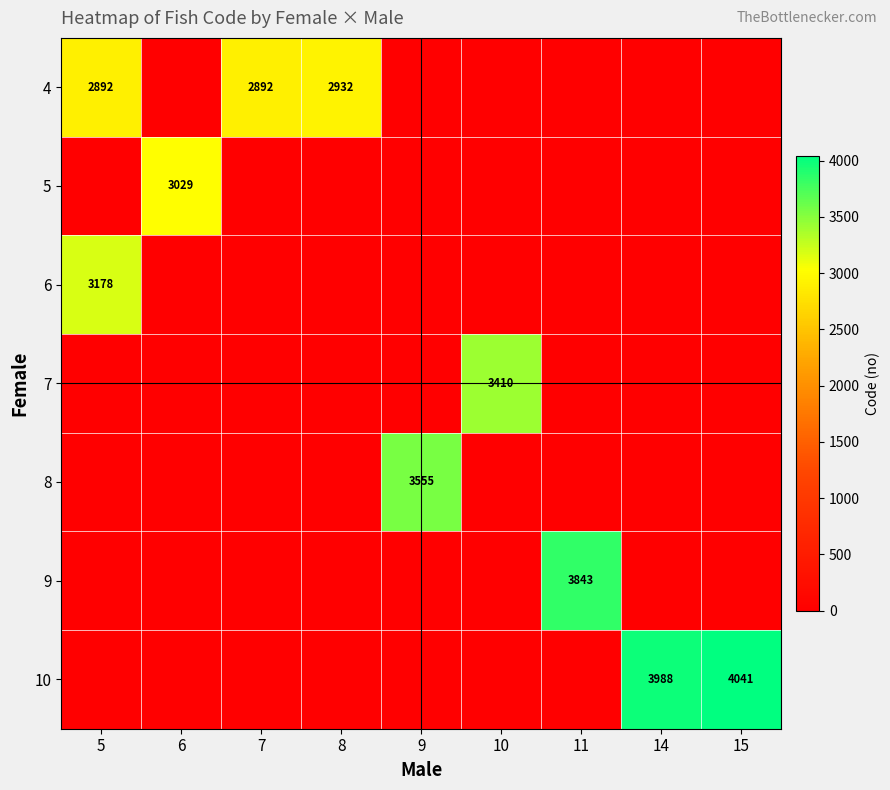

The value of 5 at 6 is 915. True or false?

False